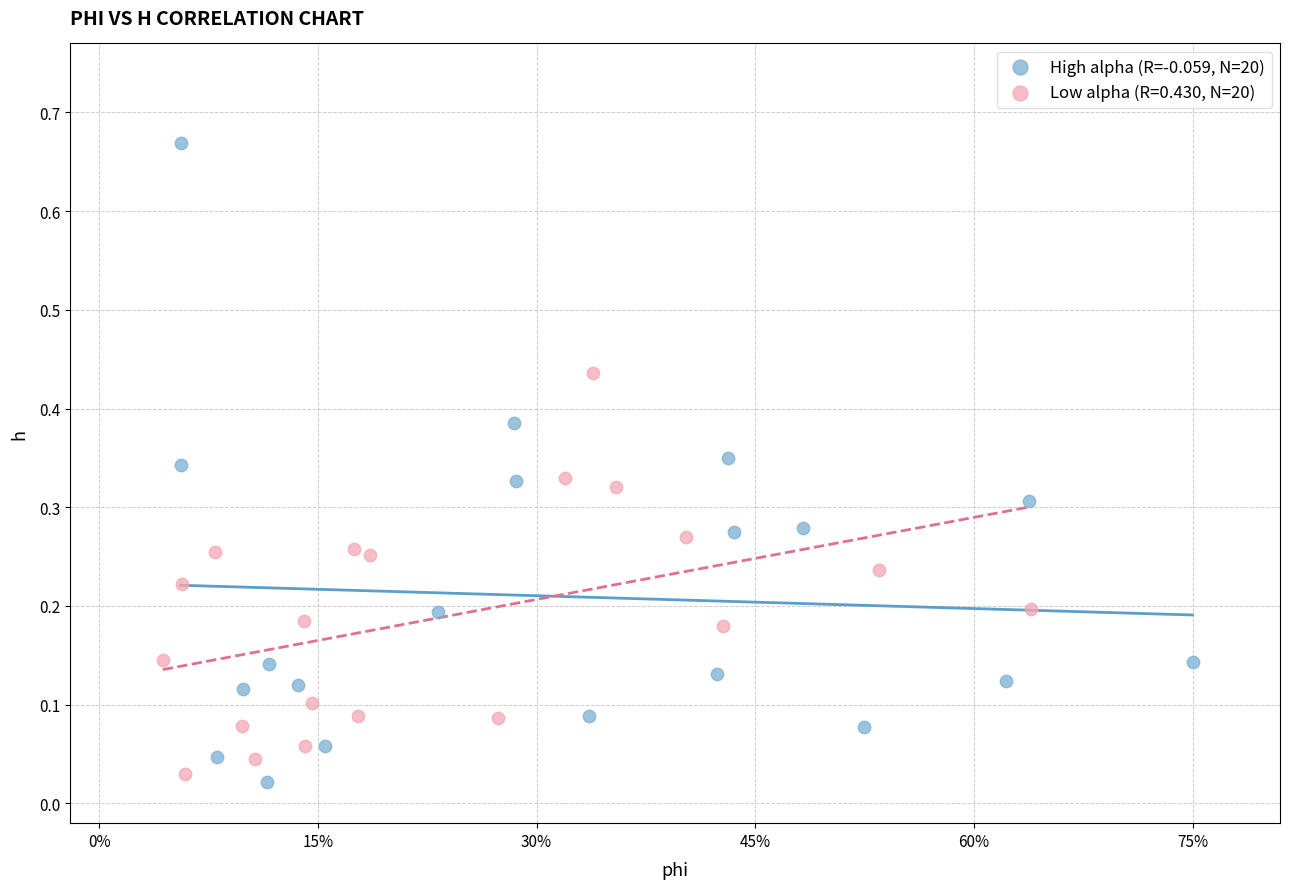

Which series contains the highest Y value?

High alpha (R=-0.059, N=20)